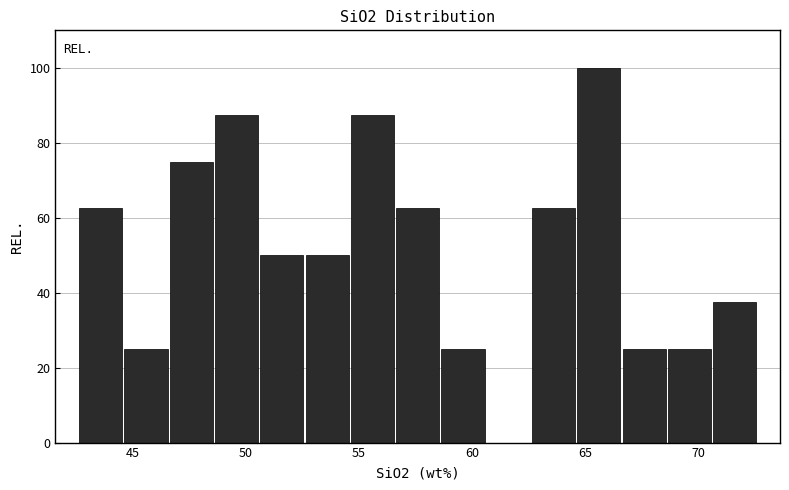

Reading left to right, transcribe this chart: for each bar, give the range it covers on the x-axis and its height. Neither the bar edges nor the heights are printed on the chart, so give them approximately, as read against the axes.

42.6 to 44.6: 62
44.6 to 46.6: 26
46.6 to 48.6: 76
48.6 to 50.6: 88
50.6 to 52.6: 50
52.6 to 54.6: 50
54.6 to 56.6: 88
56.6 to 58.6: 62
58.6 to 60.6: 26
60.6 to 62.6: 0
62.6 to 64.6: 62
64.6 to 66.6: 100
66.6 to 68.6: 26
68.6 to 70.6: 26
70.6 to 72.6: 38